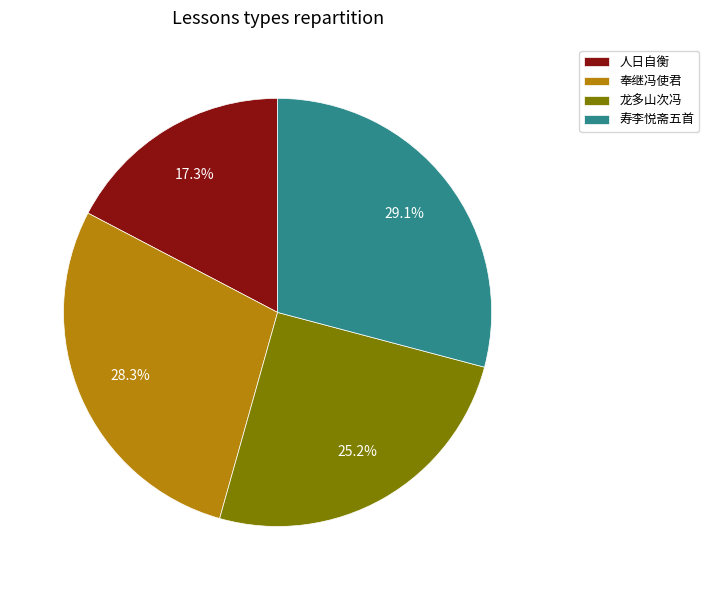

How many slices are in this pie chart?

4